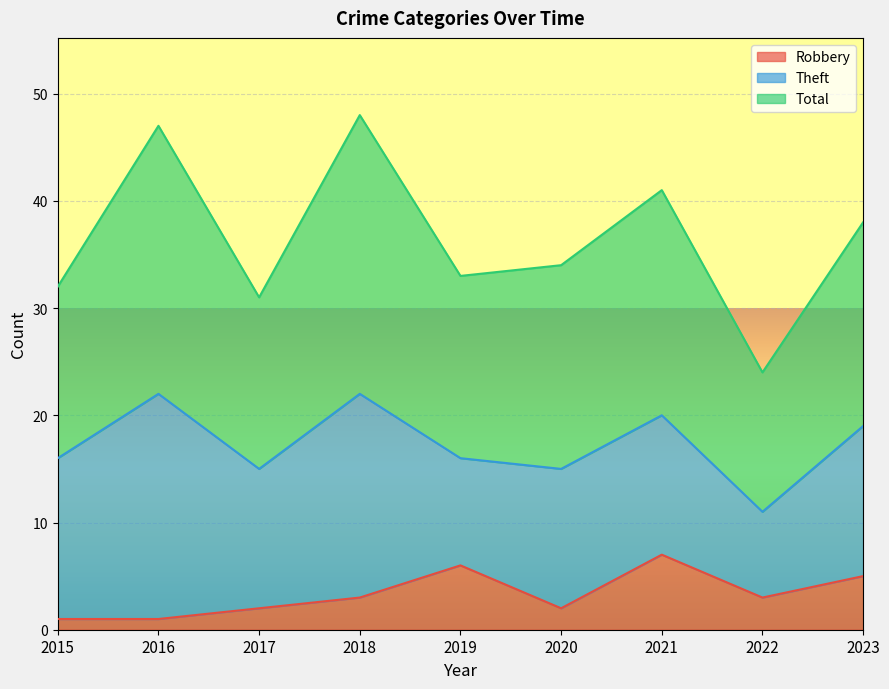

Is it true that Robbery equals 1 at 2022?

False